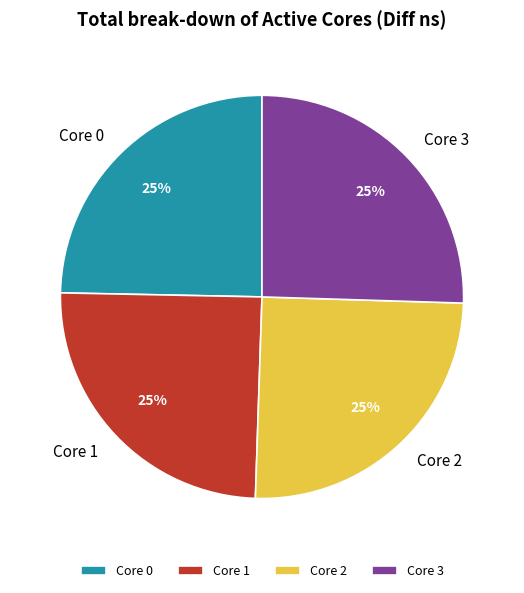

To the nearest percent, what is the average slice percentage?

25%